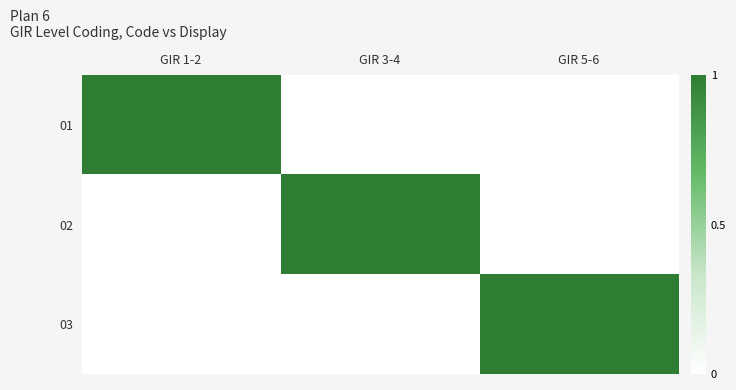

At how many categories does at least one series exceed 0?

3